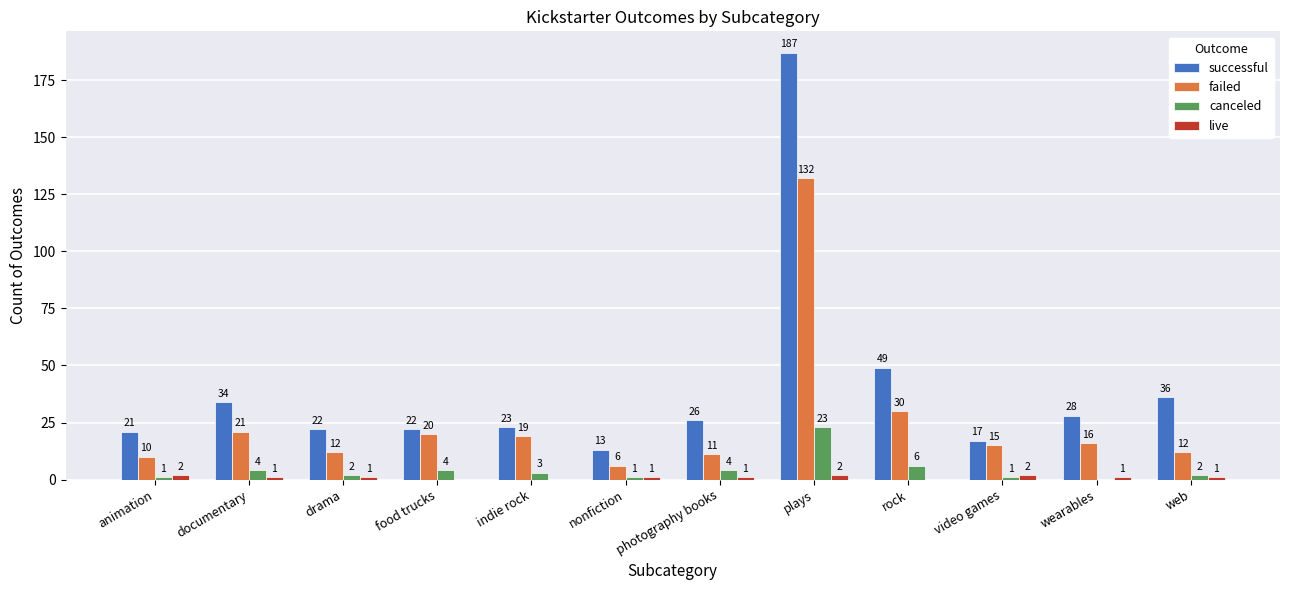

Is the value of live at nonfiction greater than the value of failed at drama?

No